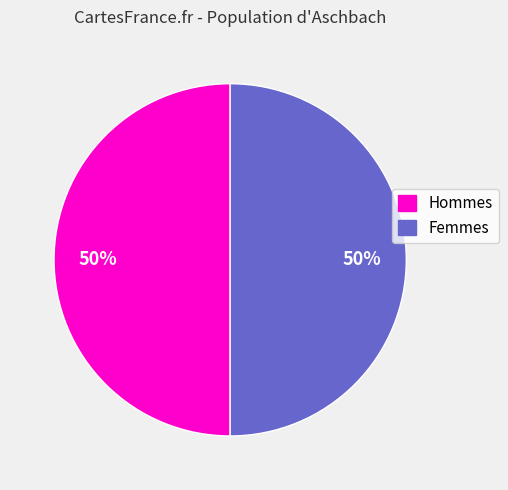

Is it true that Hommes is 50% of the pie?

True